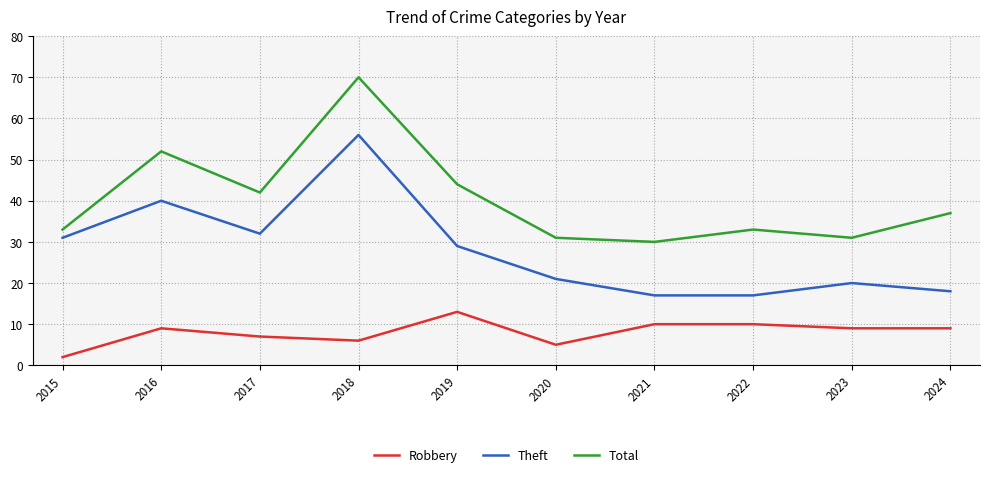

Rank the series by their average value, from highest to lowest.

Total, Theft, Robbery